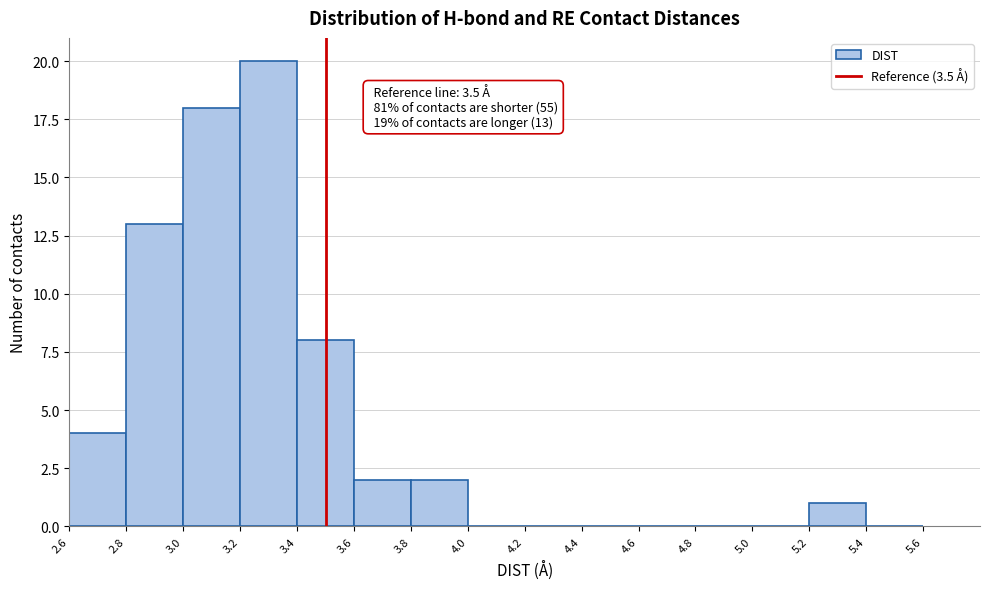

Which range on the x-axis has the tallest bar?

3.2 to 3.4